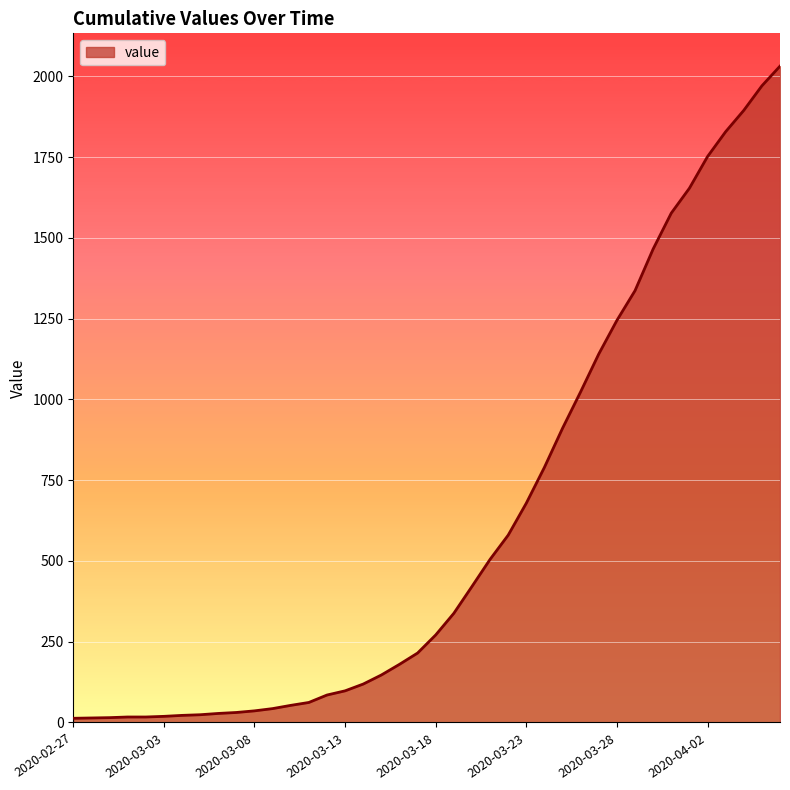

What is the difference between the maximum and minimum values?

2019